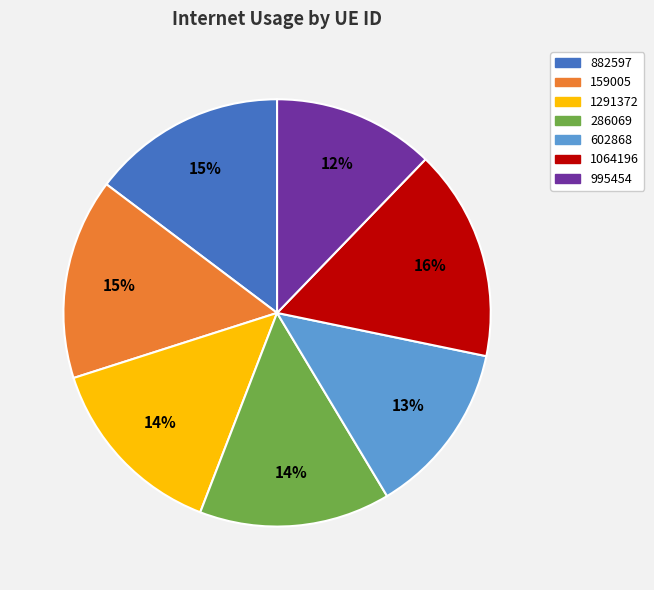

Which slice is the smallest?

995454